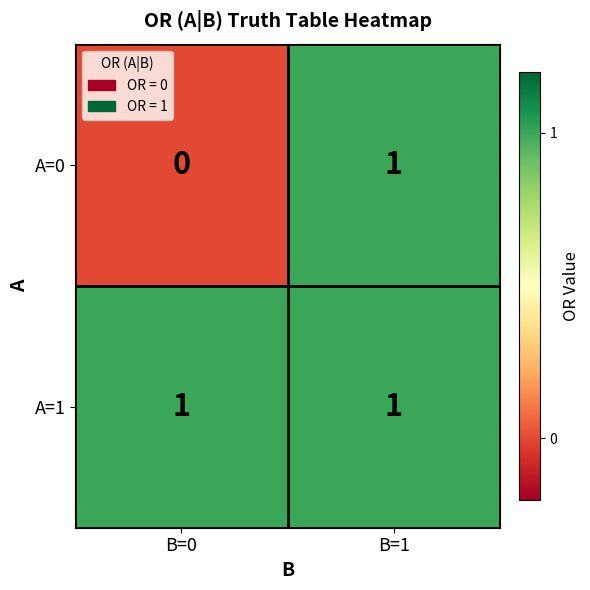

Is it true that A=1 equals 2 at B=0?

False